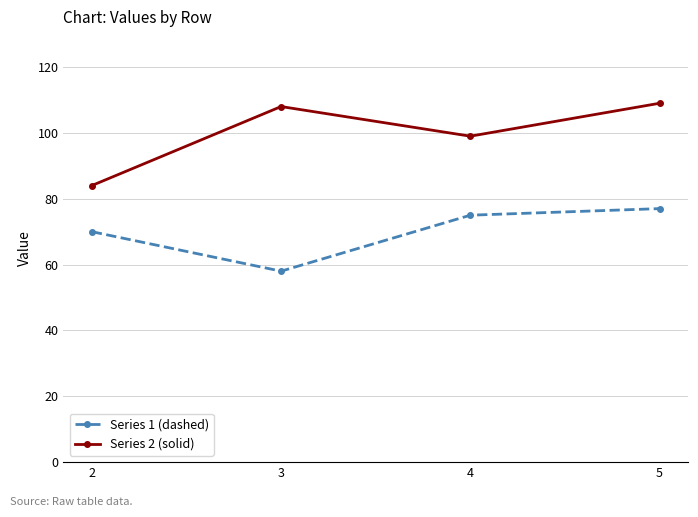

What is the spread (max minus min) of values at 5?

32